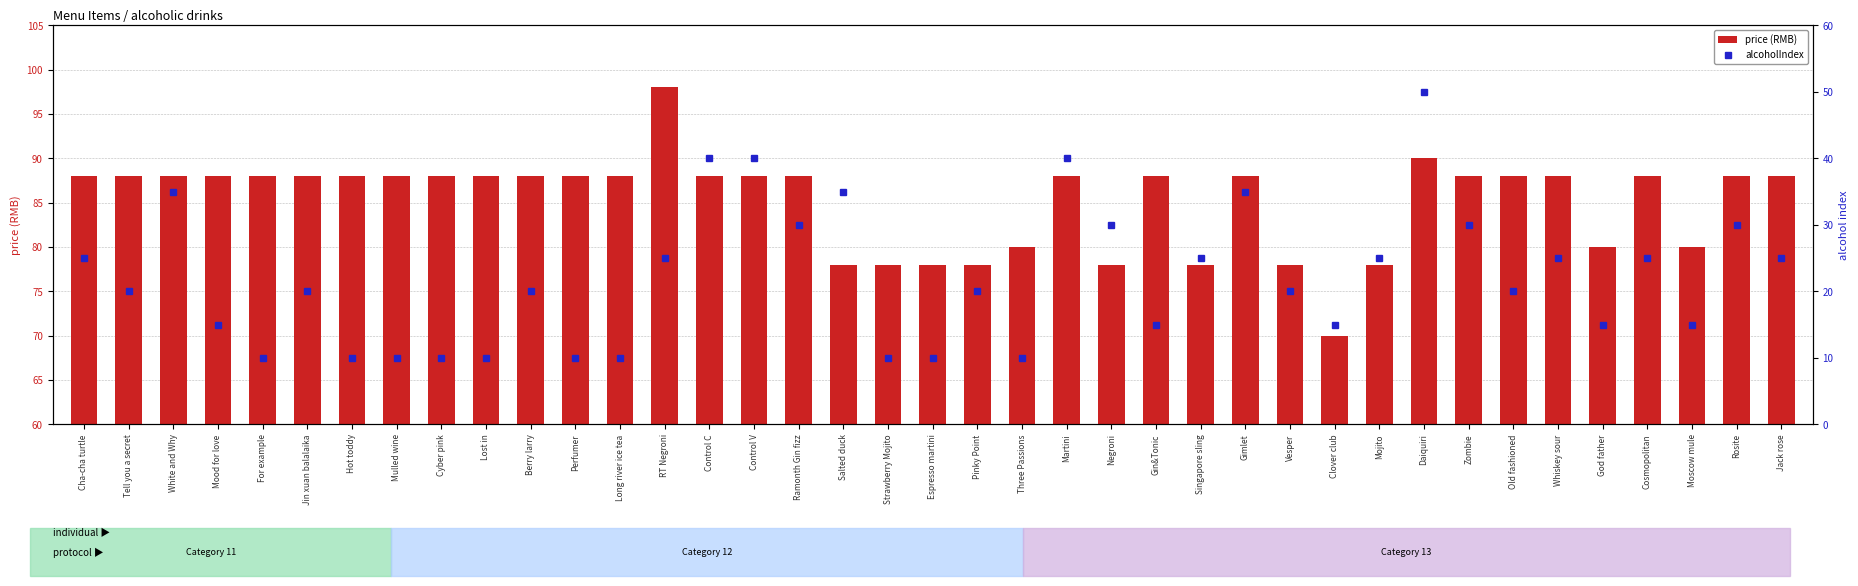

The price (RMB) series shows 88 at Old fashioned. True or false?

True